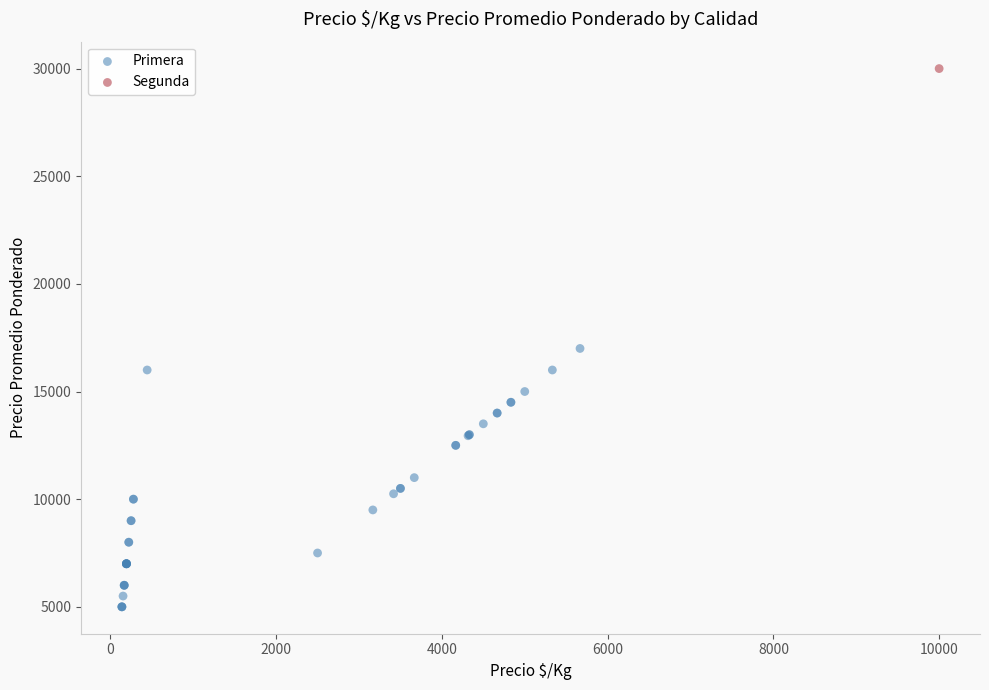

What are all the series names shown in the legend?

Primera, Segunda